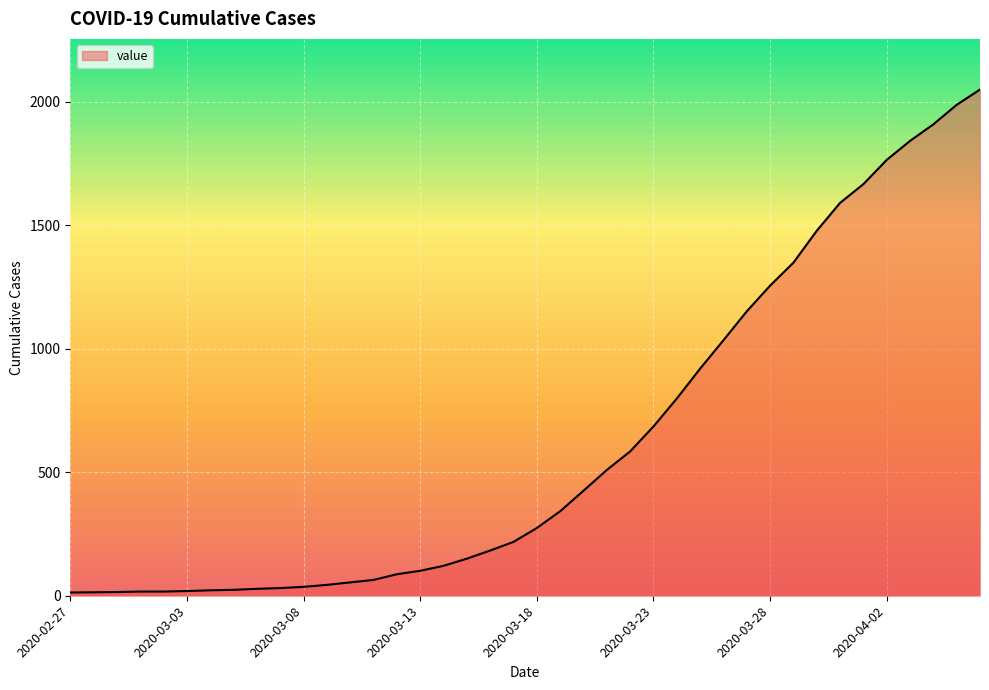

What is the greatest value displayed?

2049